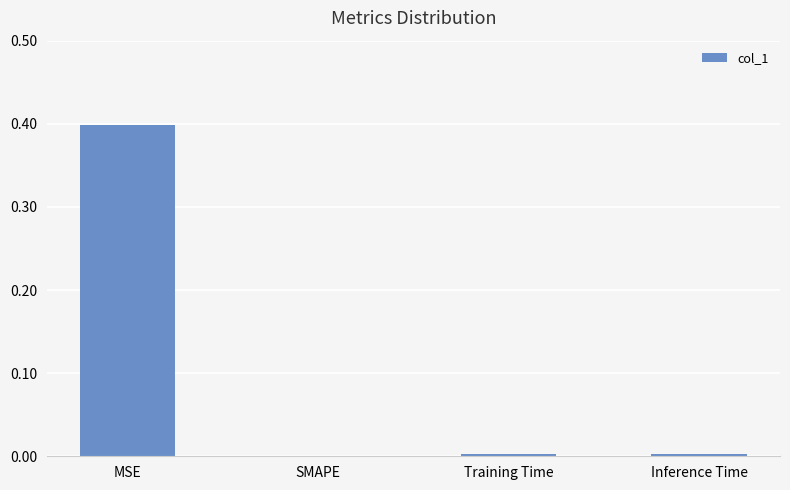

Count the number of values greater than 0.

3